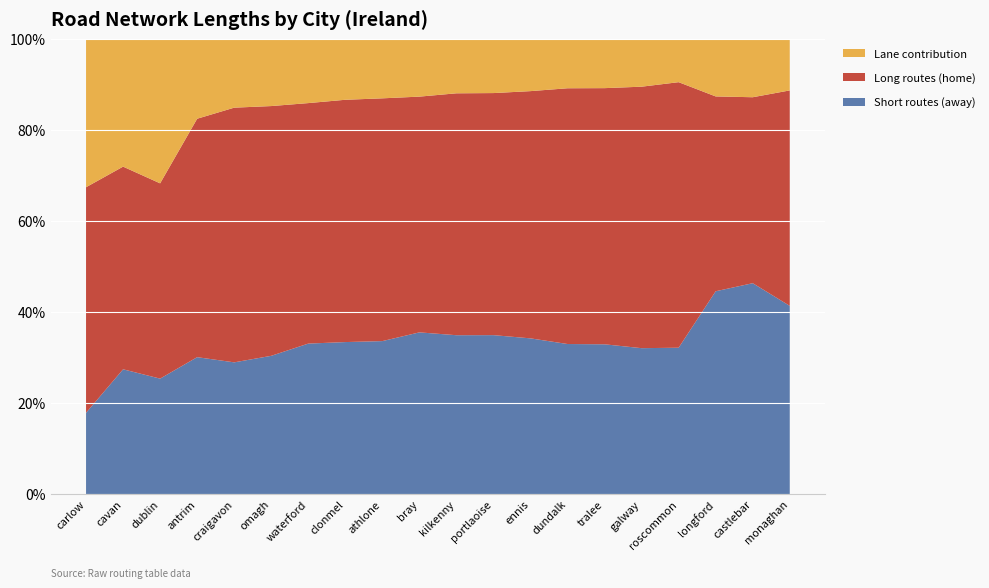

Reading right to left, extract all data points from this chart.

Total Length (away): monaghan=1835.0	castlebar=1814.7	longford=1770.0	roscommon=1700.3	galway=1534.1	tralee=1528.0	dundalk=1527.0	ennis=1497.4	portlaoise=1473.1	kilkenny=1466.1	bray=1406.3	athlone=1292.0	clonmel=1253.2	waterford=1176.4	omagh=1032.8	craigavon=961.1	antrim=860.0	dublin=800.8	cavan=489.4	carlow=274.4
Total Length (home): monaghan=2100.0	castlebar=1600.0	longford=1700.0	roscommon=3084.0	galway=2748.7	tralee=2612.9	dundalk=2602.1	ennis=2377.1	portlaoise=2243.2	kilkenny=2232.0	bray=2049.9	athlone=2049.9	clonmel=1997.2	waterford=1879.7	omagh=1865.4	craigavon=1857.9	antrim=1497.6	dublin=1354.0	cavan=794.7	carlow=761.5
Num Lanes: monaghan=1.0	castlebar=1.0	longford=1.0	roscommon=1.0	galway=1.0	tralee=1.0	dundalk=1.0	ennis=1.0	portlaoise=1.0	kilkenny=1.0	bray=1.0	athlone=1.0	clonmel=1.0	waterford=1.0	omagh=1.0	craigavon=1.0	antrim=1.0	dublin=2.0	cavan=1.0	carlow=1.0